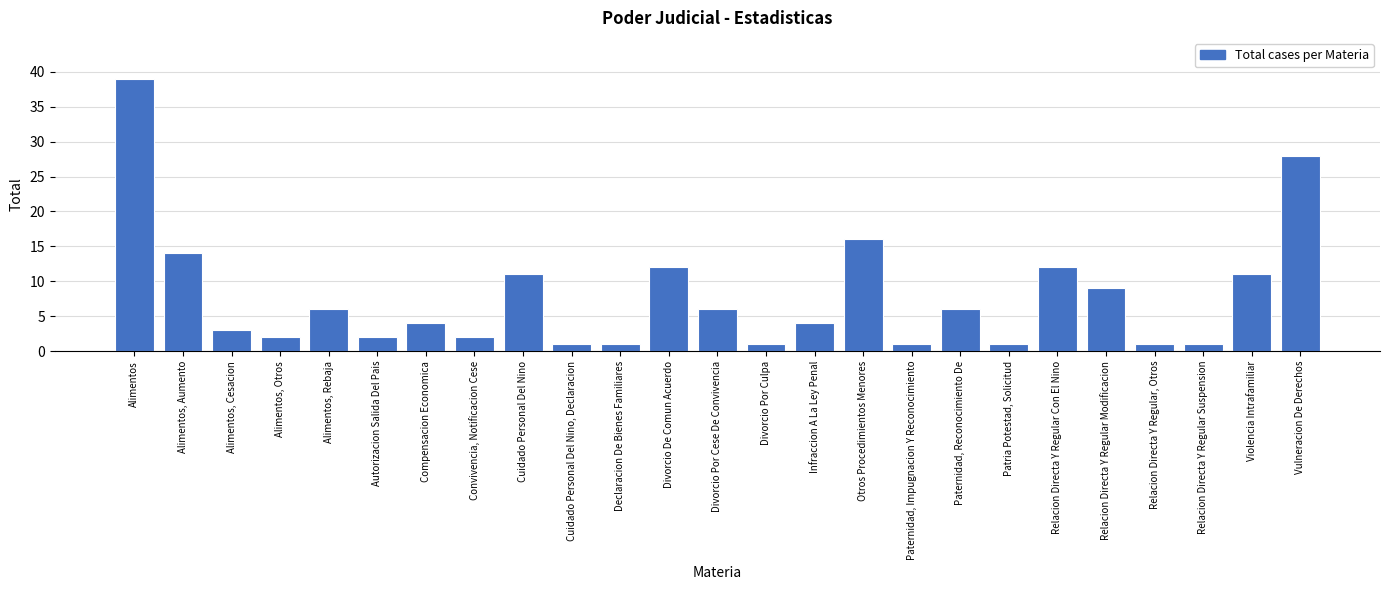

Reading left to right, list all the values displayed in this chart.

39	14	3	2	6	2	4	2	11	1	1	12	6	1	4	16	1	6	1	12	9	1	1	11	28